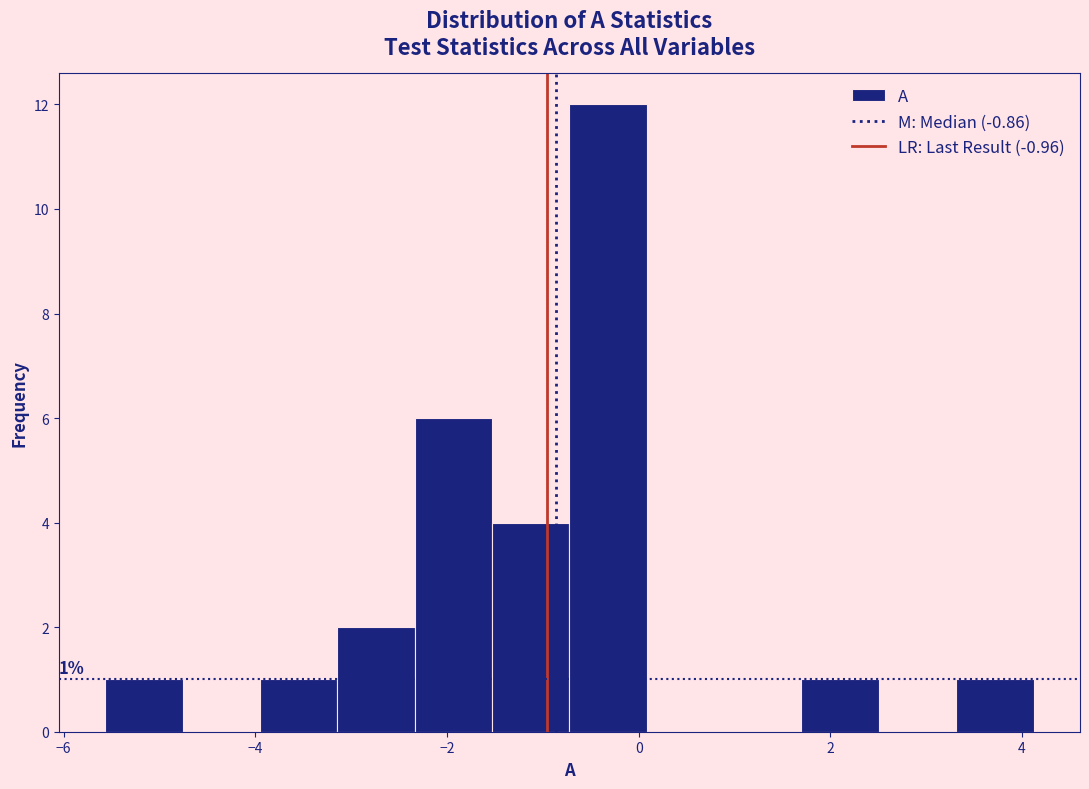

Which range on the x-axis has the tallest bar?

-0.8 to 0.0